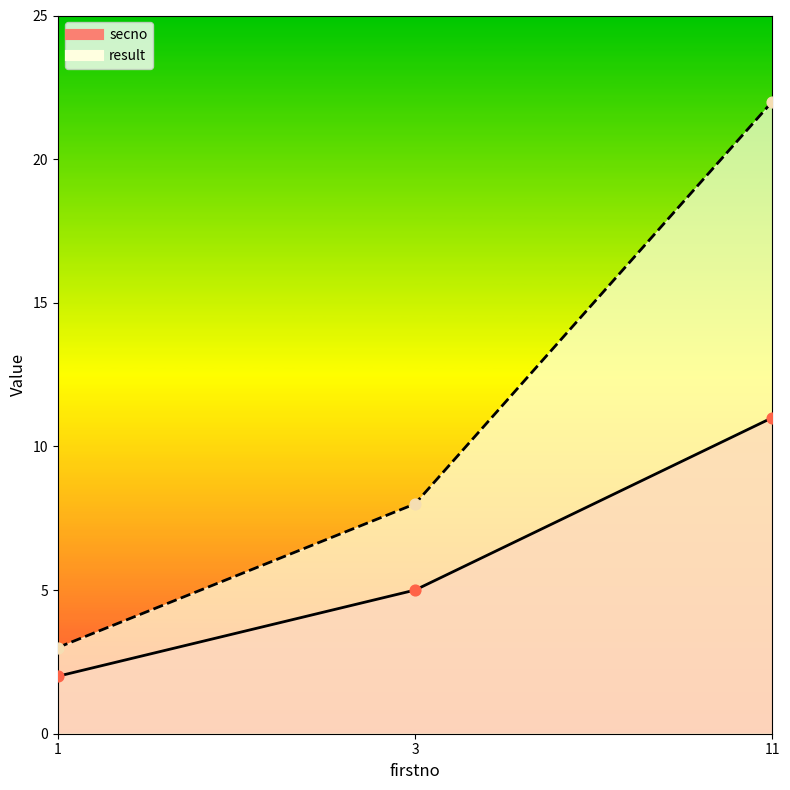

What are all the series names shown in the legend?

secno, result